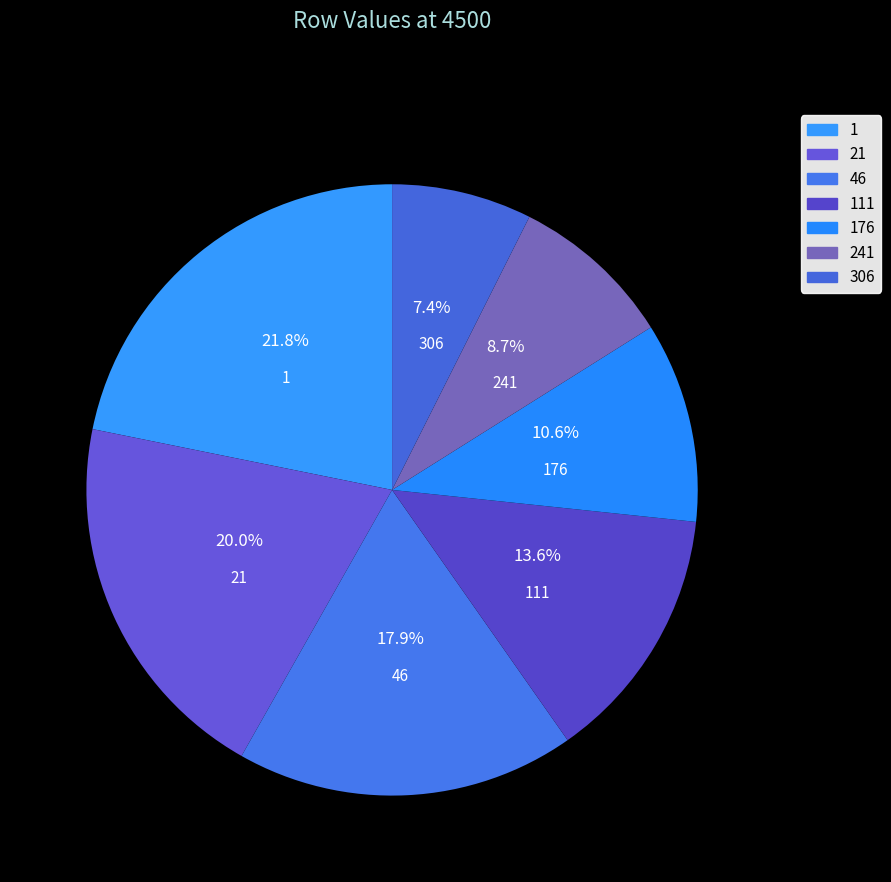

Which category has the biggest portion of the pie?

1